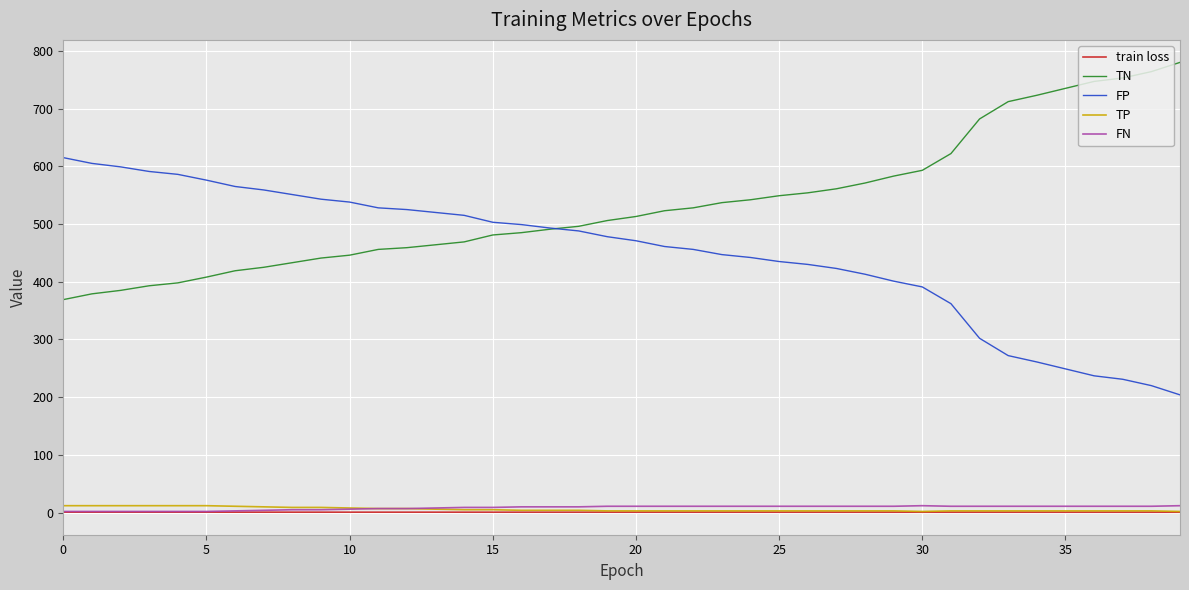

Does the chart display data point markers on the line(s)?

No